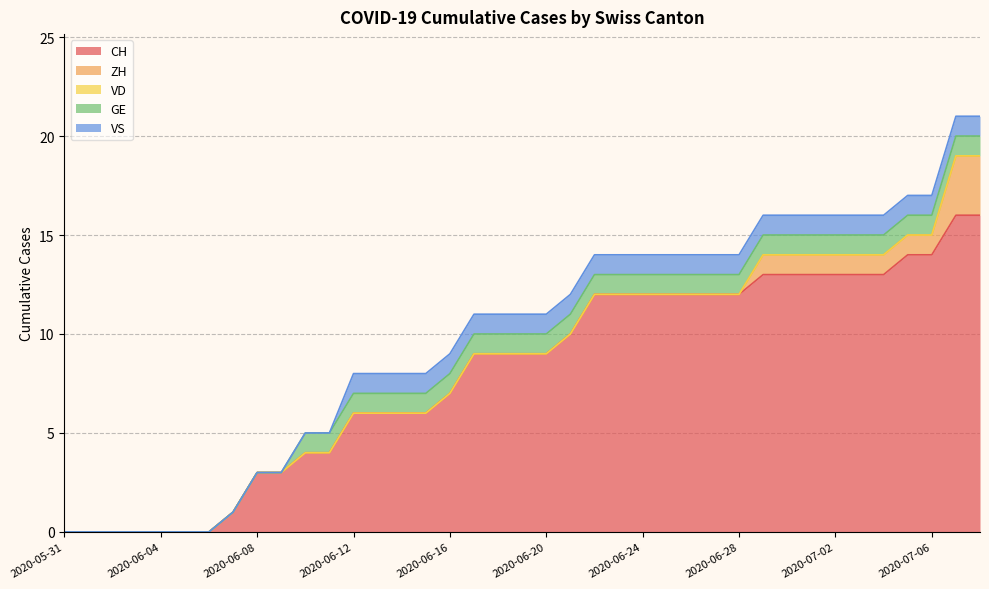

What is the sum of the CH values at 2020-06-19 and 2020-06-16?

16